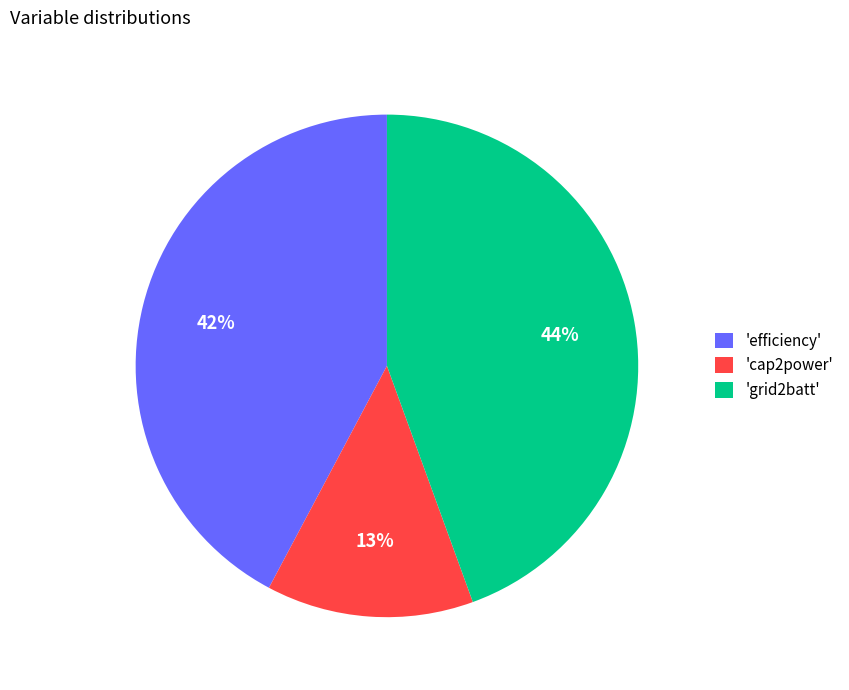

True or false: 'cap2power' accounts for 1% of the total.

False